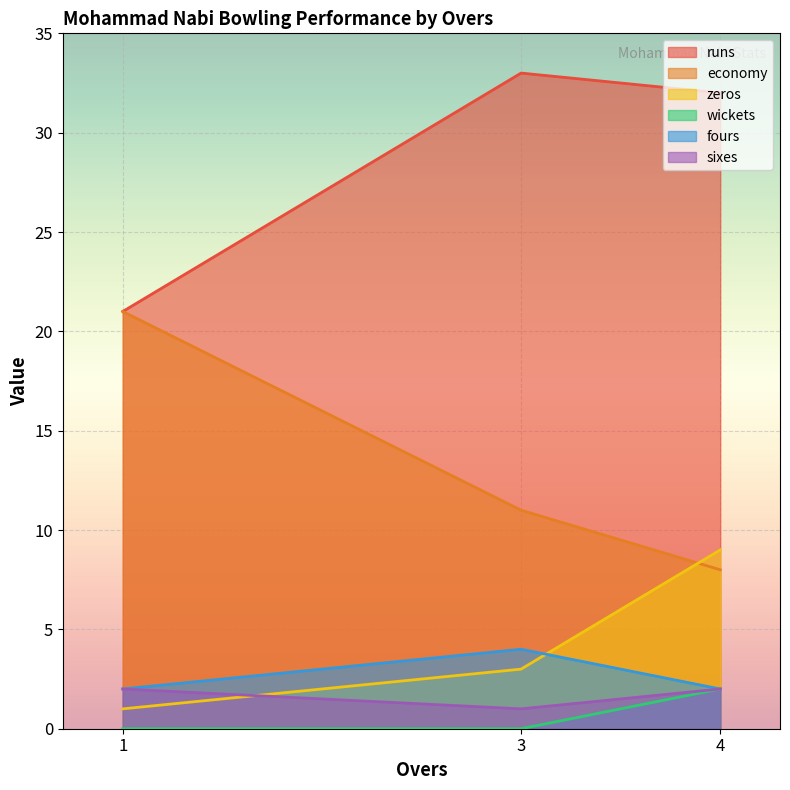

Where does the runs series first go above 32?

3